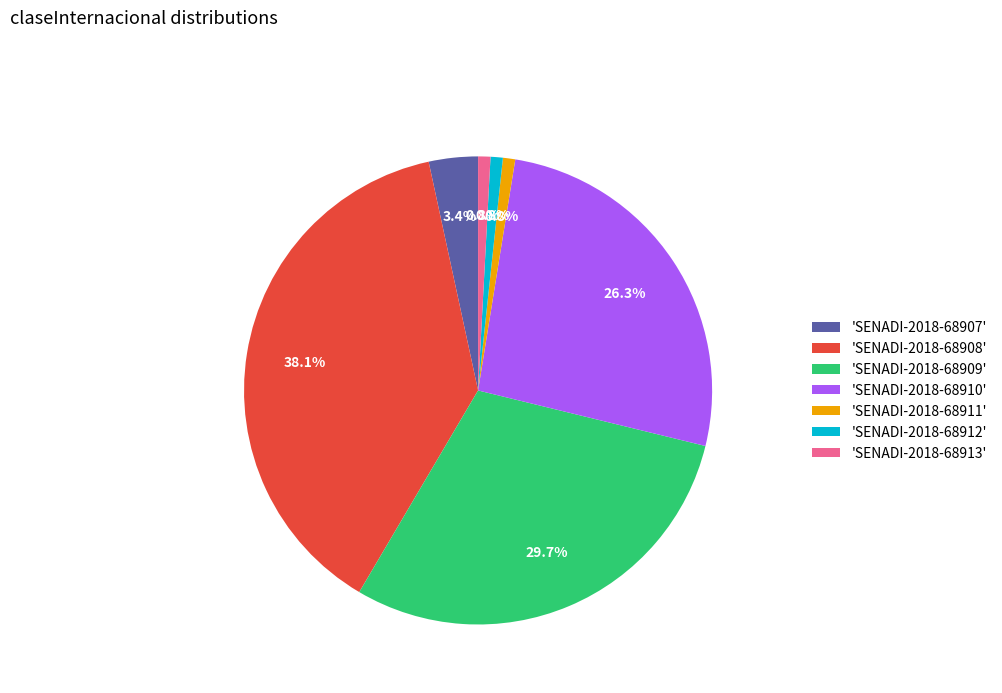

To the nearest percent, what is the average slice percentage?

14%